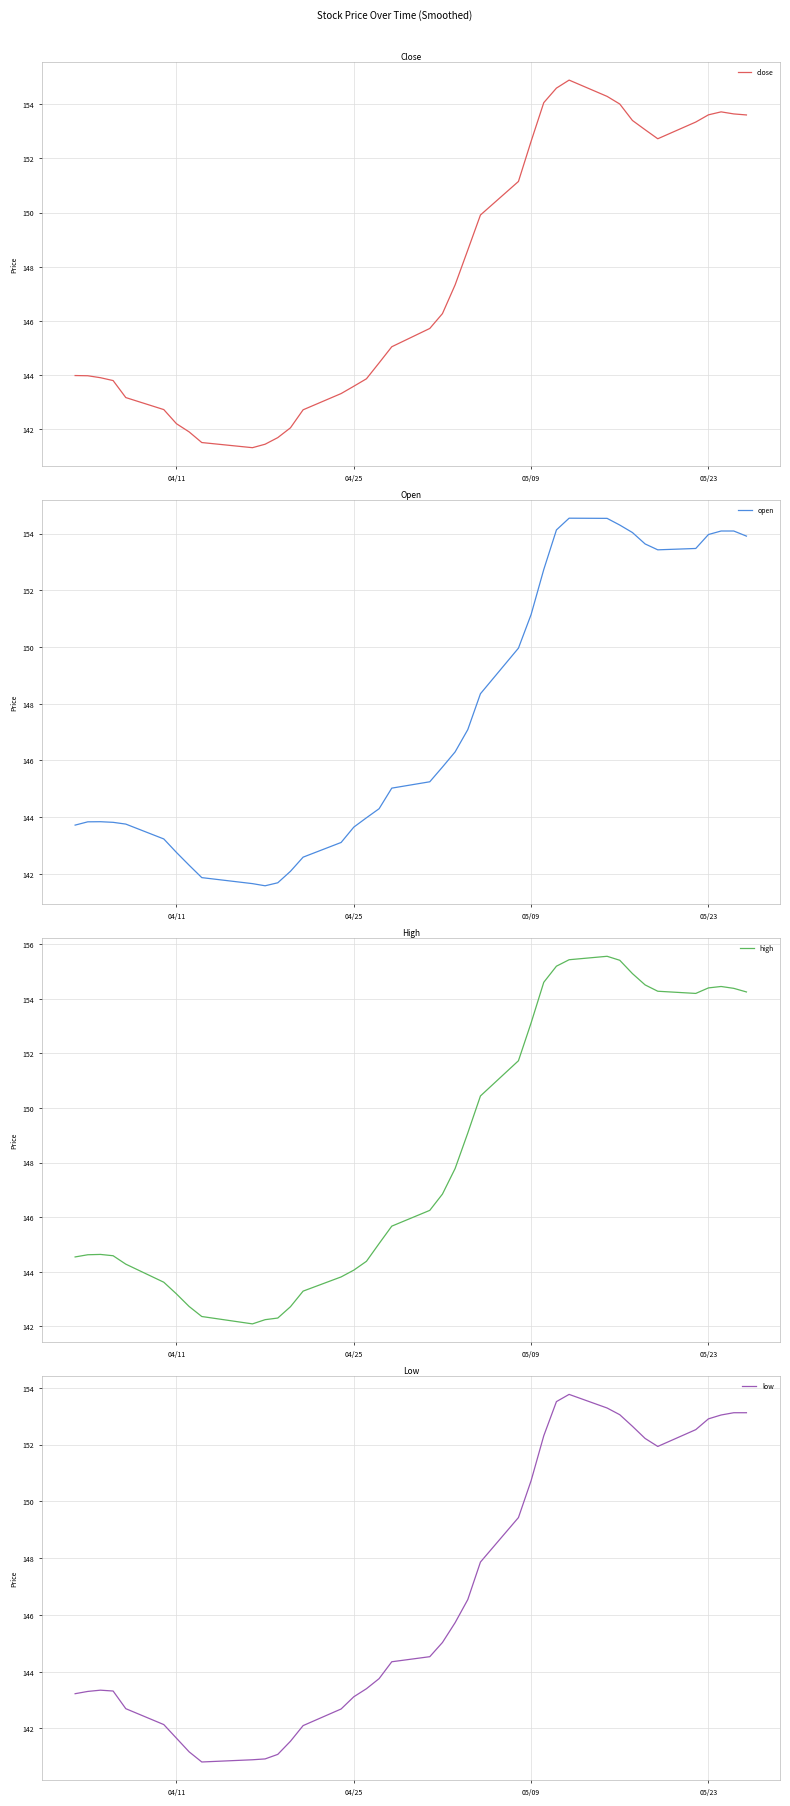

True or false: high and low cross at least once.

False